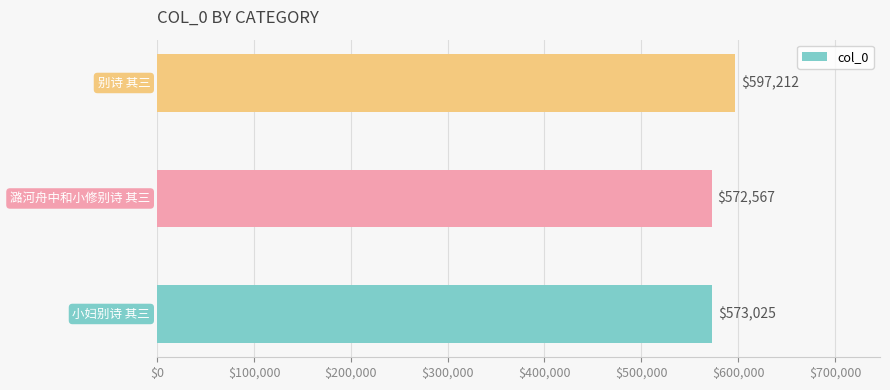

Count the number of data series in this chart.

1